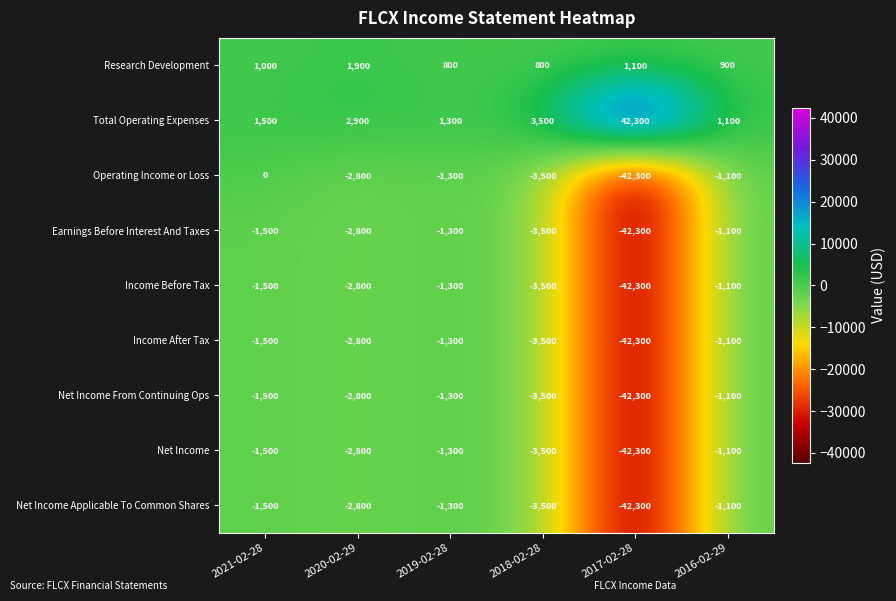

Count the number of data series in this chart.

9